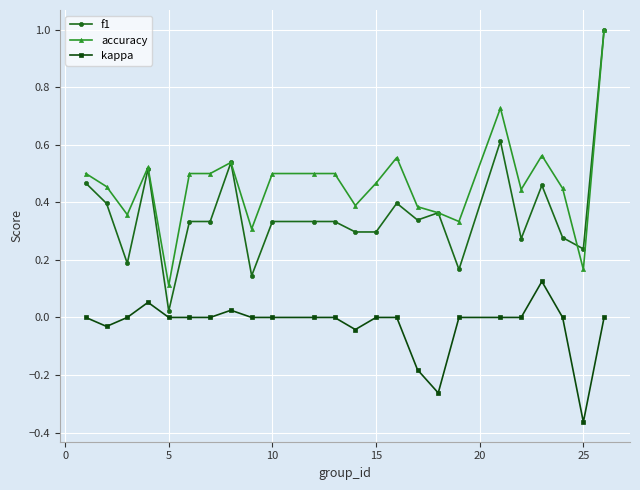

What is the maximum value shown in the chart?

1.0